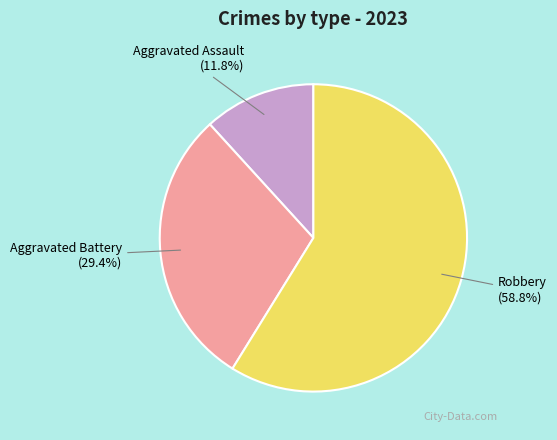

Combined, what portion of the pie is Aggravated Assault and Robbery?

70.6%